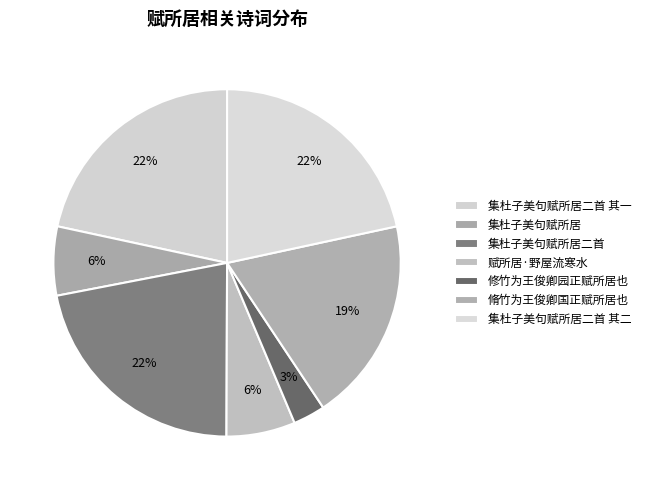

Count the number of slices in the pie.

7